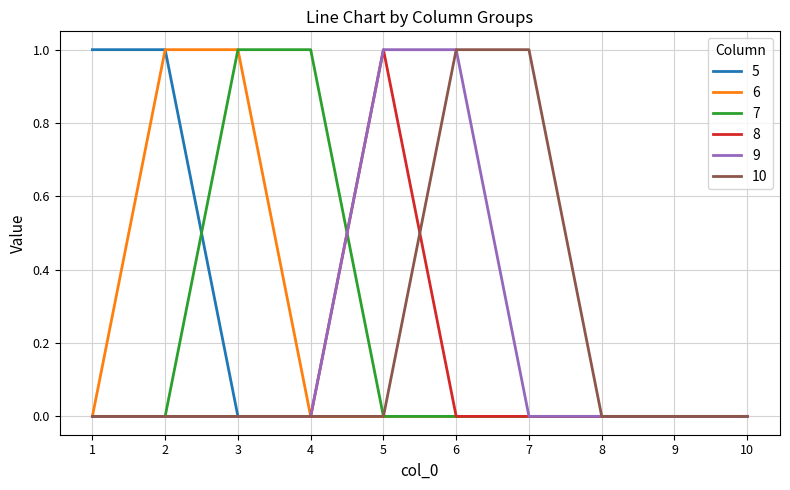

Is the value of 9 at 6 greater than the value of 8 at 6?

Yes